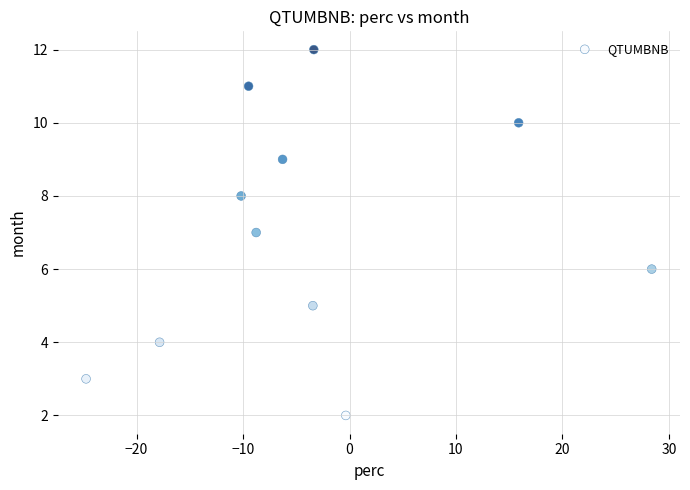

What is the average Y value?

7